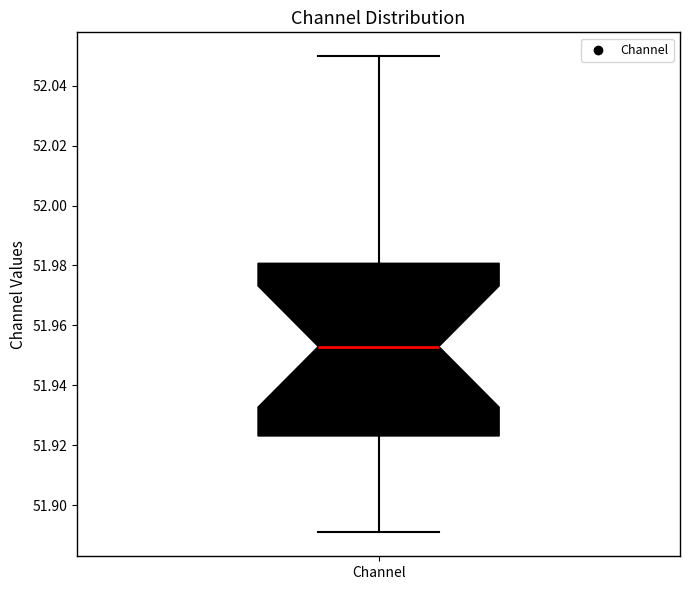

Read this box plot against the y-axis: the position of the median line, the range covered by the box, and the ends of both whiskers. The values are not printed on the chart, so give them approximately, as read against the axis.

median 51.952, box 51.924 to 51.980, whiskers 51.890 to 52.050